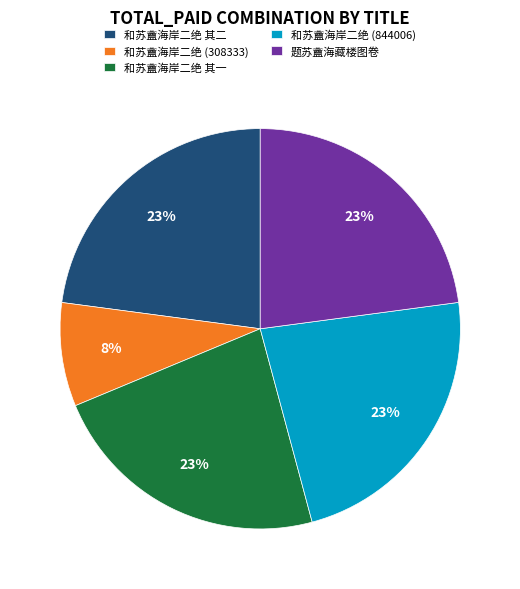

To the nearest percent, what is the difference between the 和苏盦海岸二绝 其二 and 和苏盦海岸二绝 (308333) slice percentages?

15%